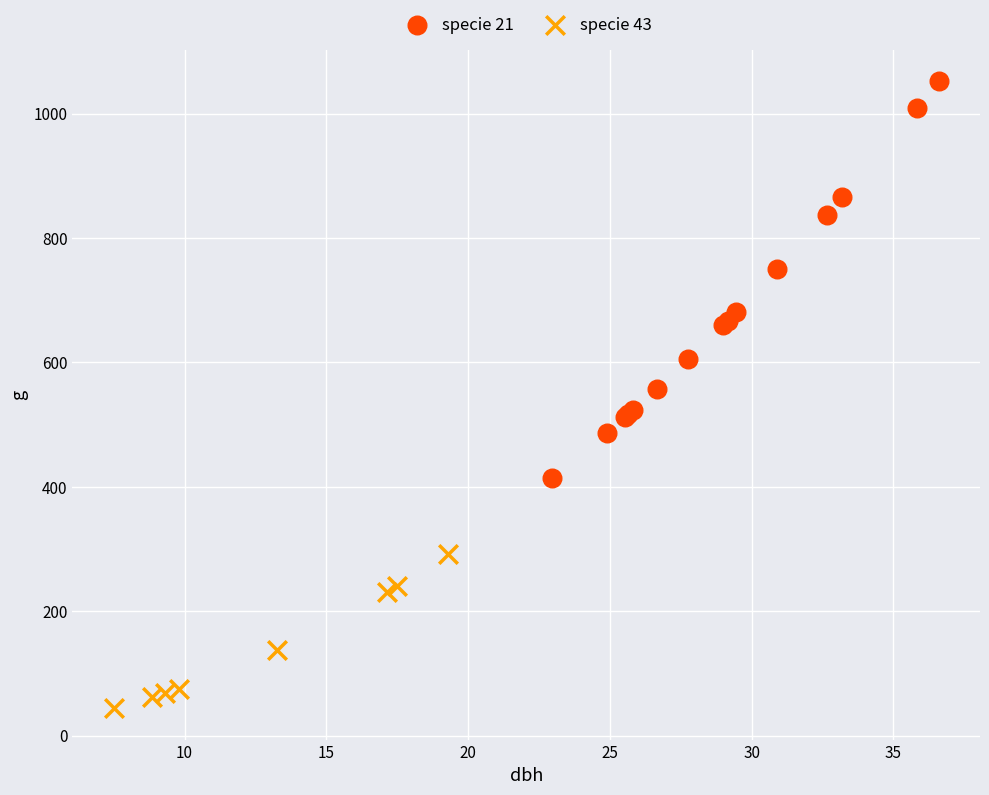

Which series has the widest spread of Y values?

specie 21